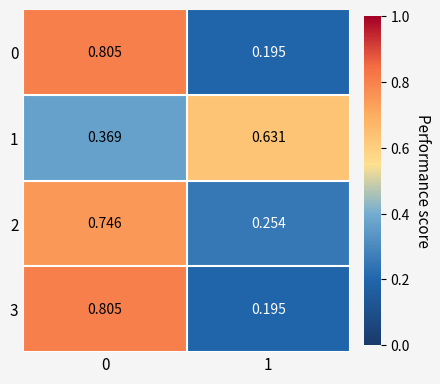

Is the value of 2 at 1 greater than the value of 3 at 1?

Yes